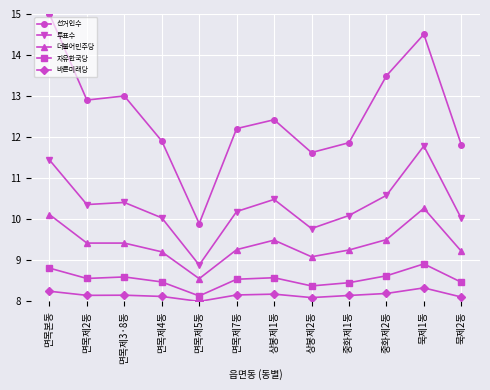

At which label does 더불어민주당 first exceed 9?

면목본동